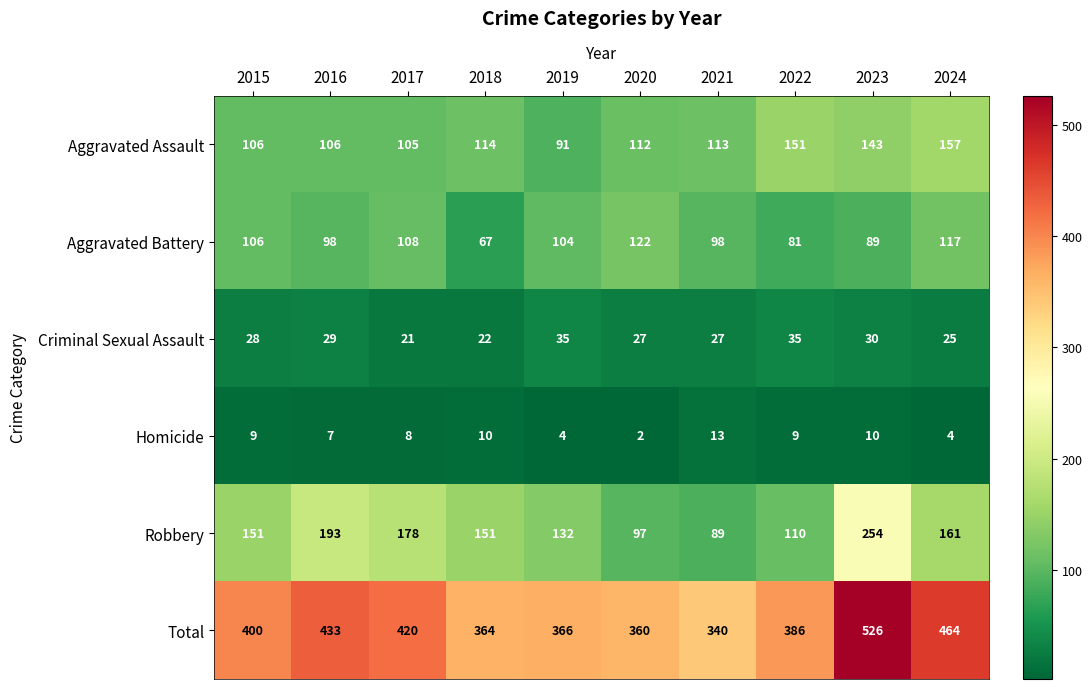

At which category is the sum across all series the highest?

2023